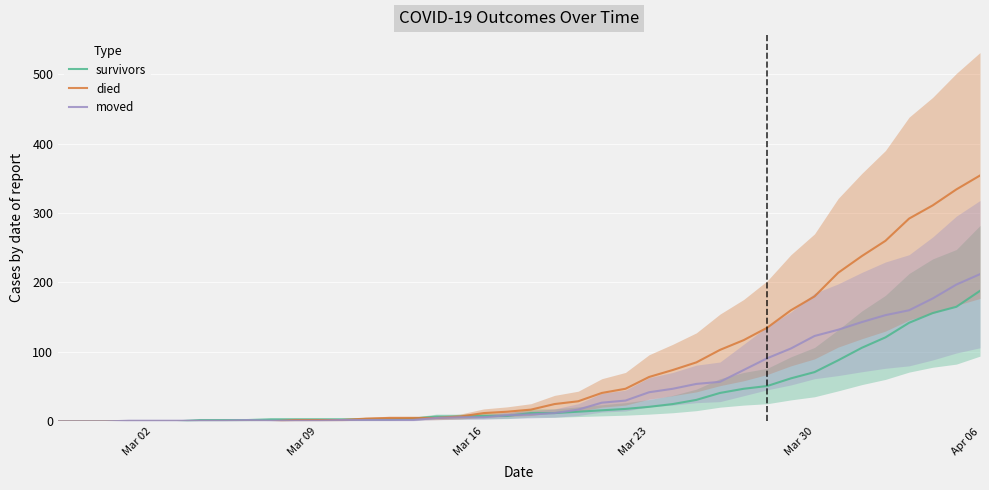

True or false: died has more than 1 points higher than both neighbors.

False